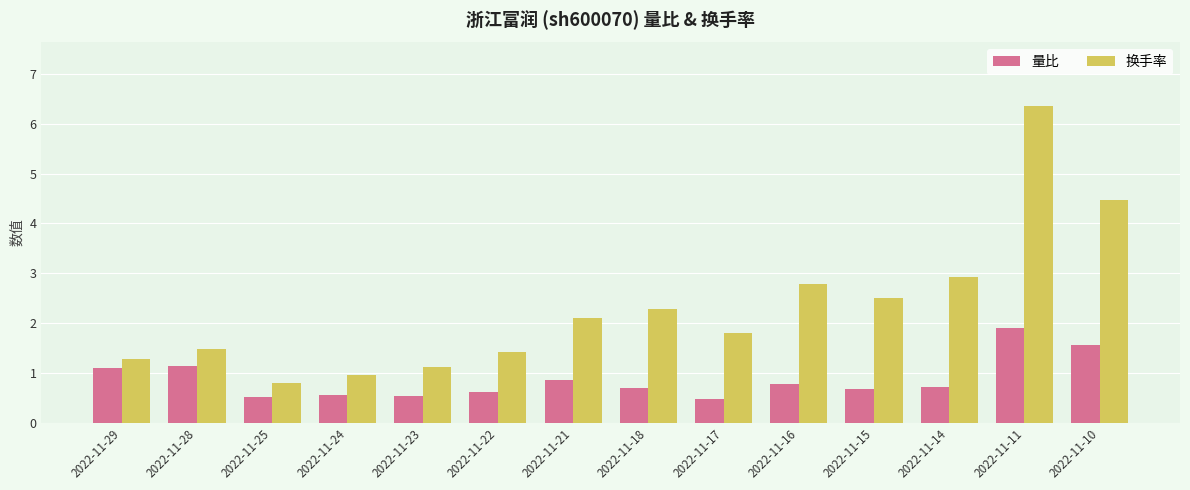

Rank the series by their average value, from highest to lowest.

换手率, 量比